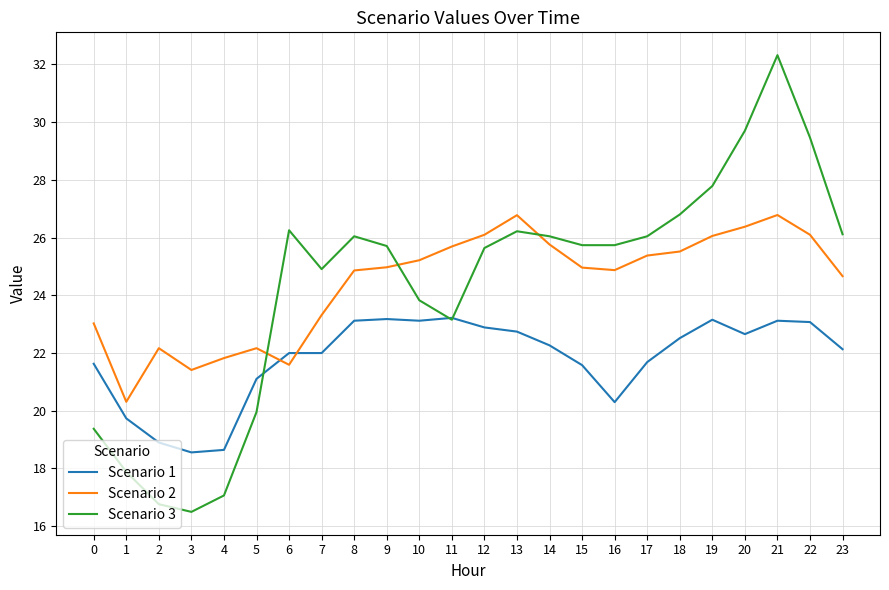

Does the chart display data point markers on the line(s)?

No